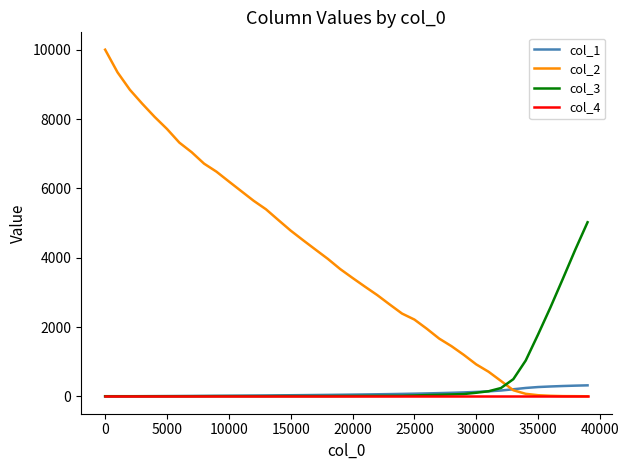

Which series ends up on top after the final intersection of col_3 and col_2?

col_3